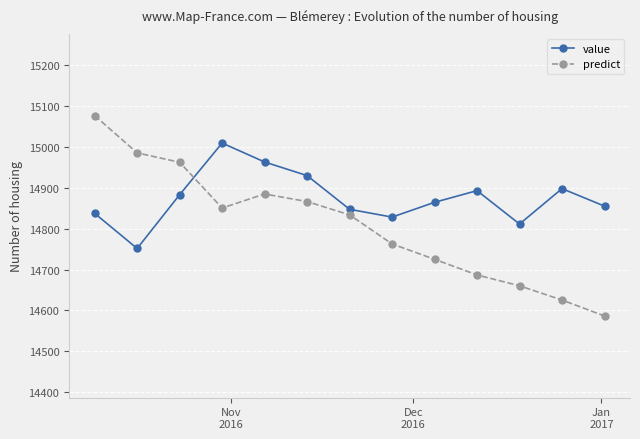

What is the value of the value point at the 12th from the left?

14898.2